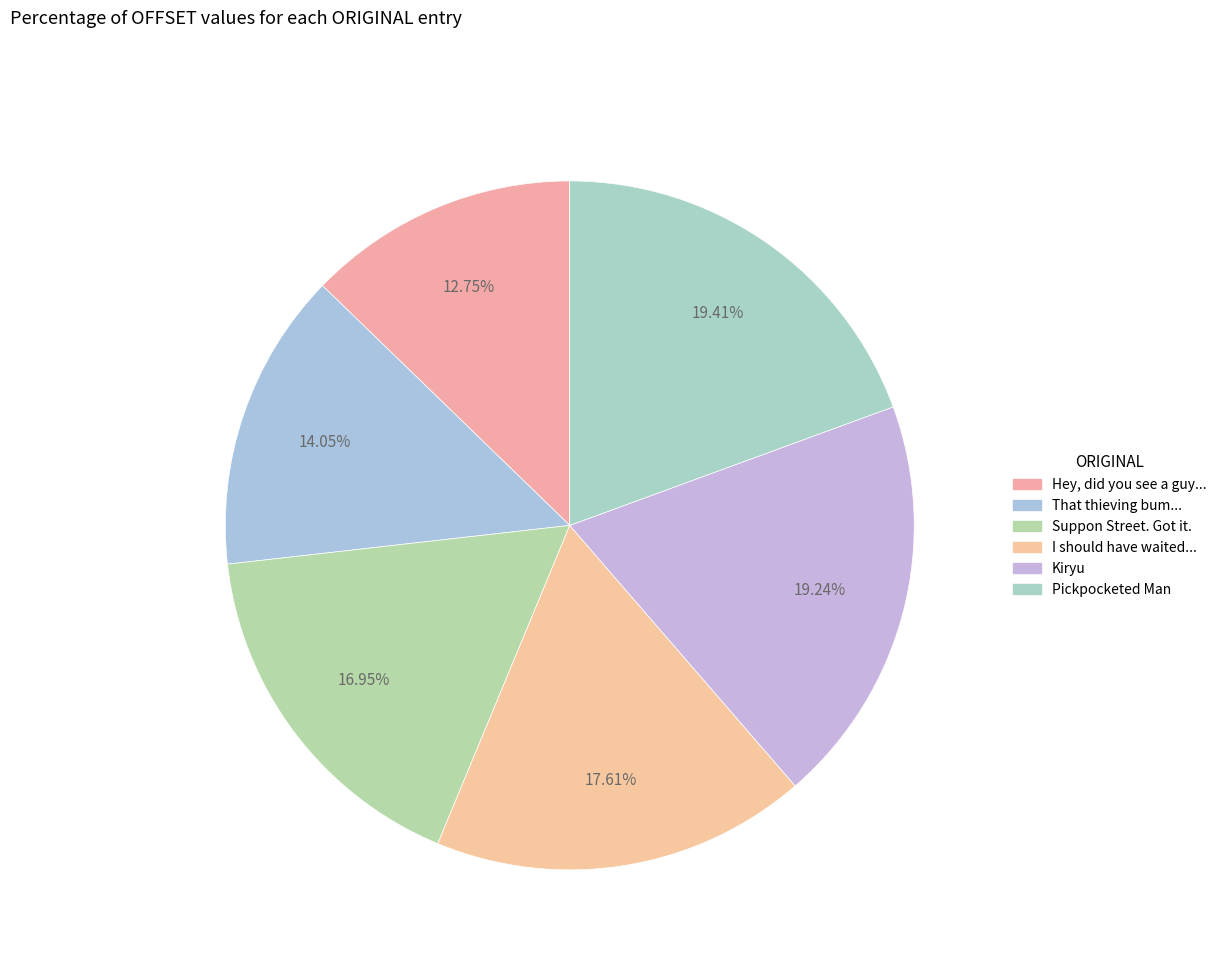

Is there a majority slice in this chart?

No